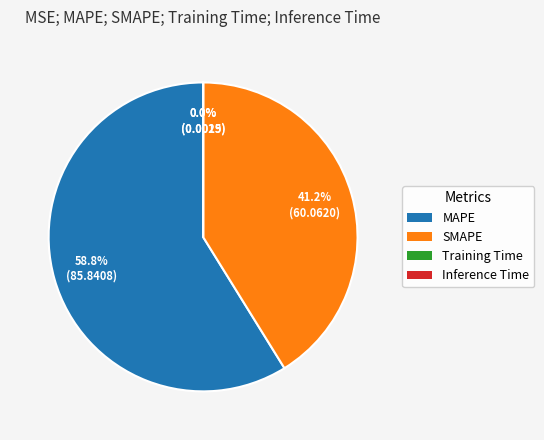

Approximately how many times larger is the value at SMAPE compared to MAPE?

0.7